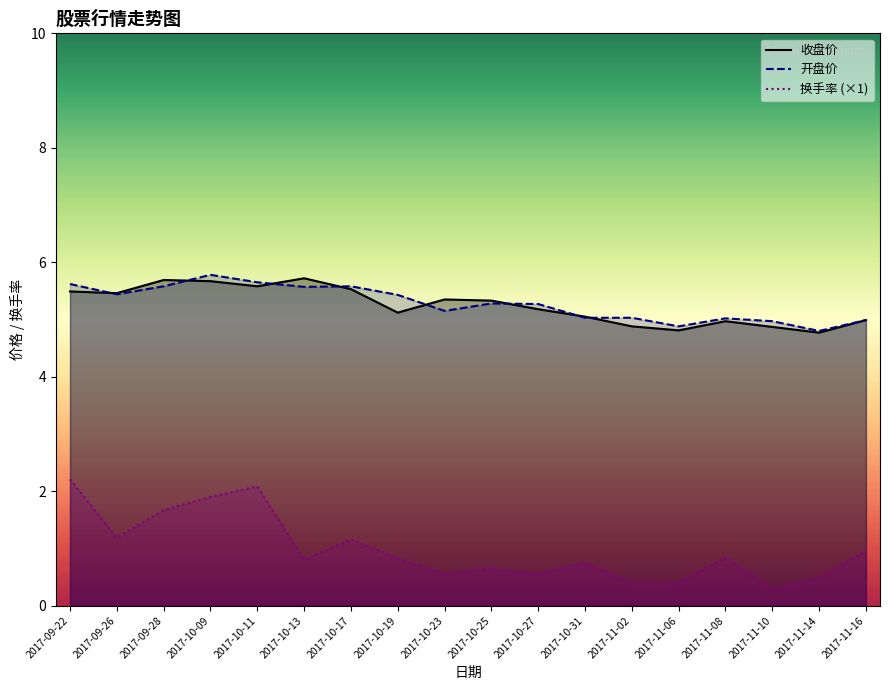

True or false: 开盘价 and 换手率 (×1) cross at least once.

False